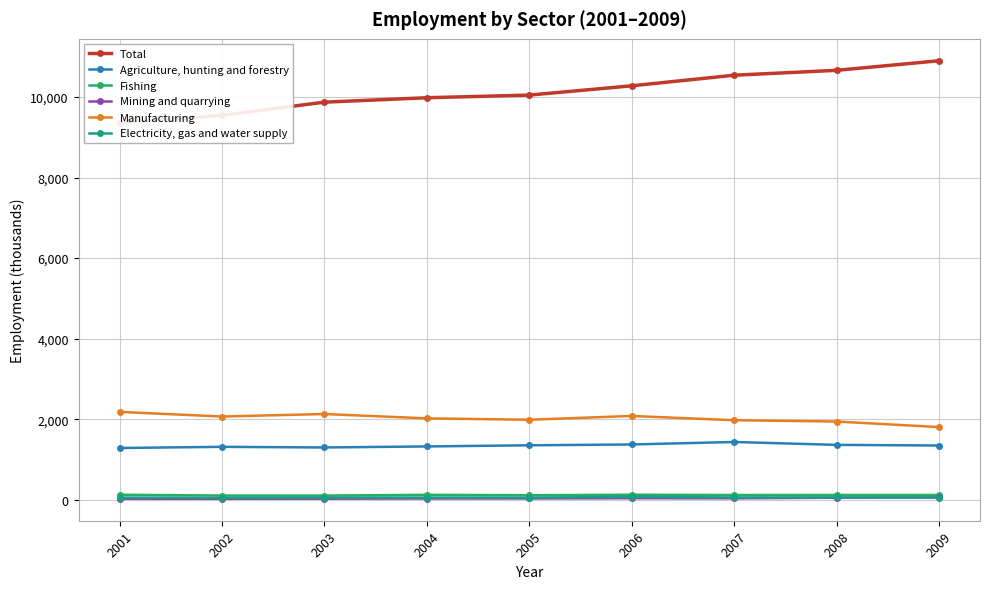

How many values in the Mining and quarrying series exceed 36?

5